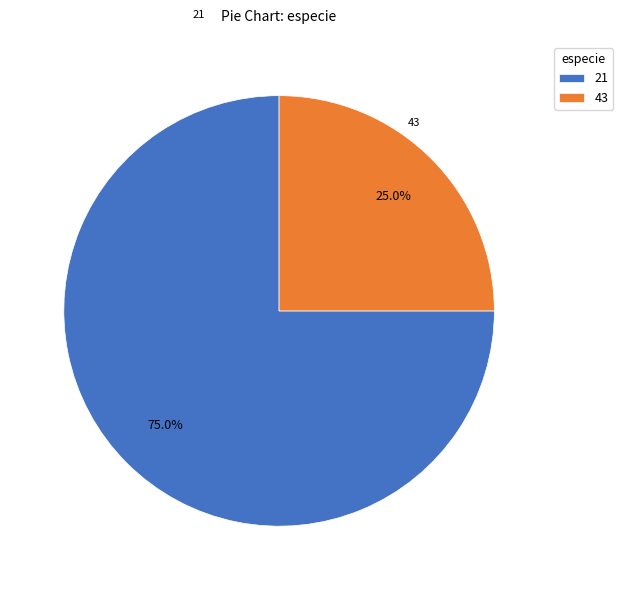

The 43 slice represents 36% of the pie. True or false?

False